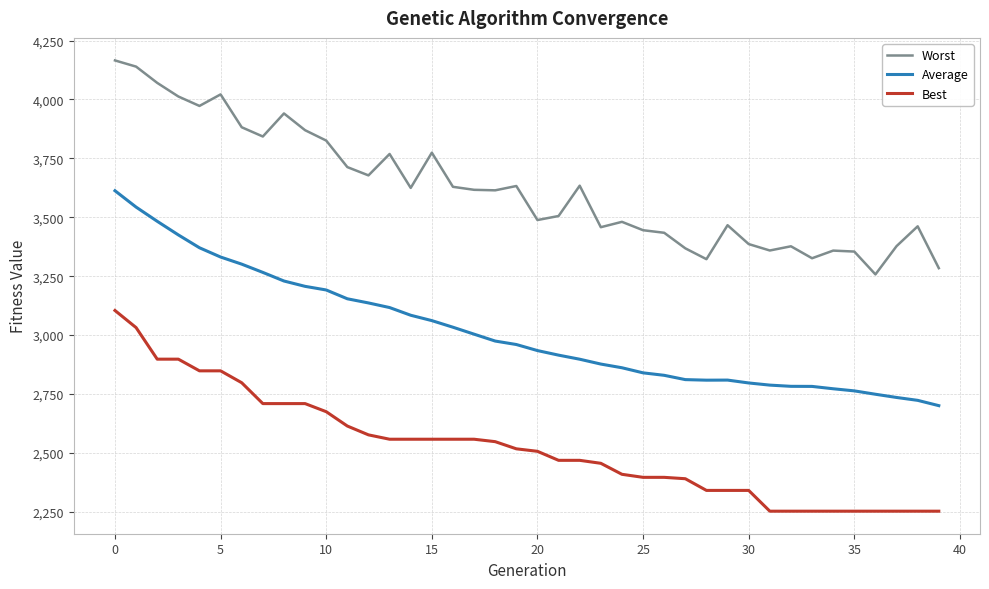

True or false: Average and Best cross at least once.

False